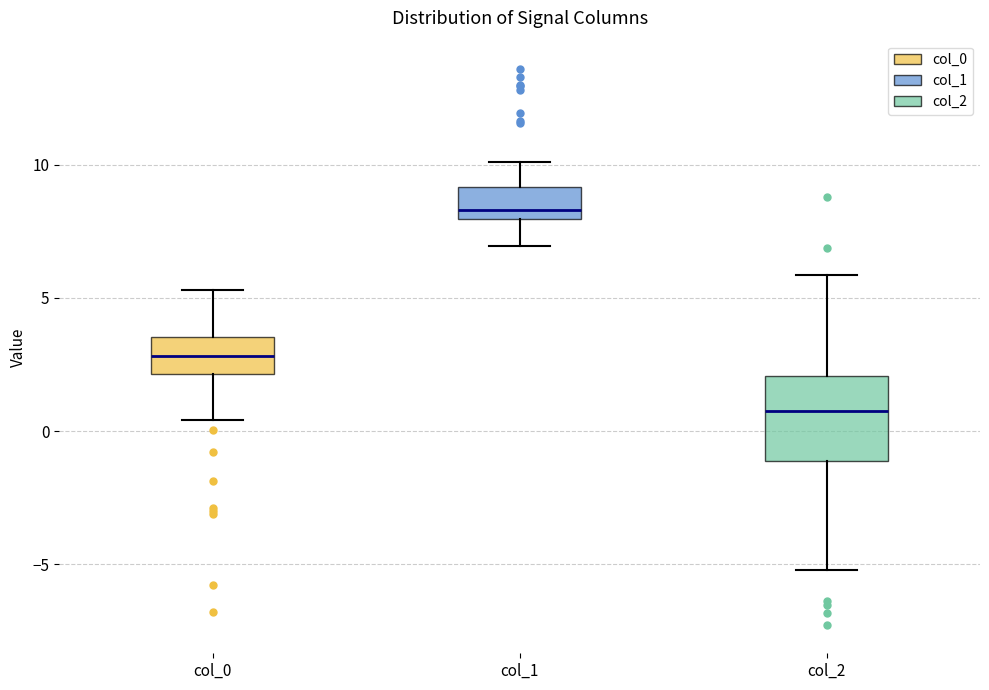

Where is the lower edge of the box for col_2 on the y-axis? The values are not printed on the chart, so give them approximately, as read against the axis.

-1.0